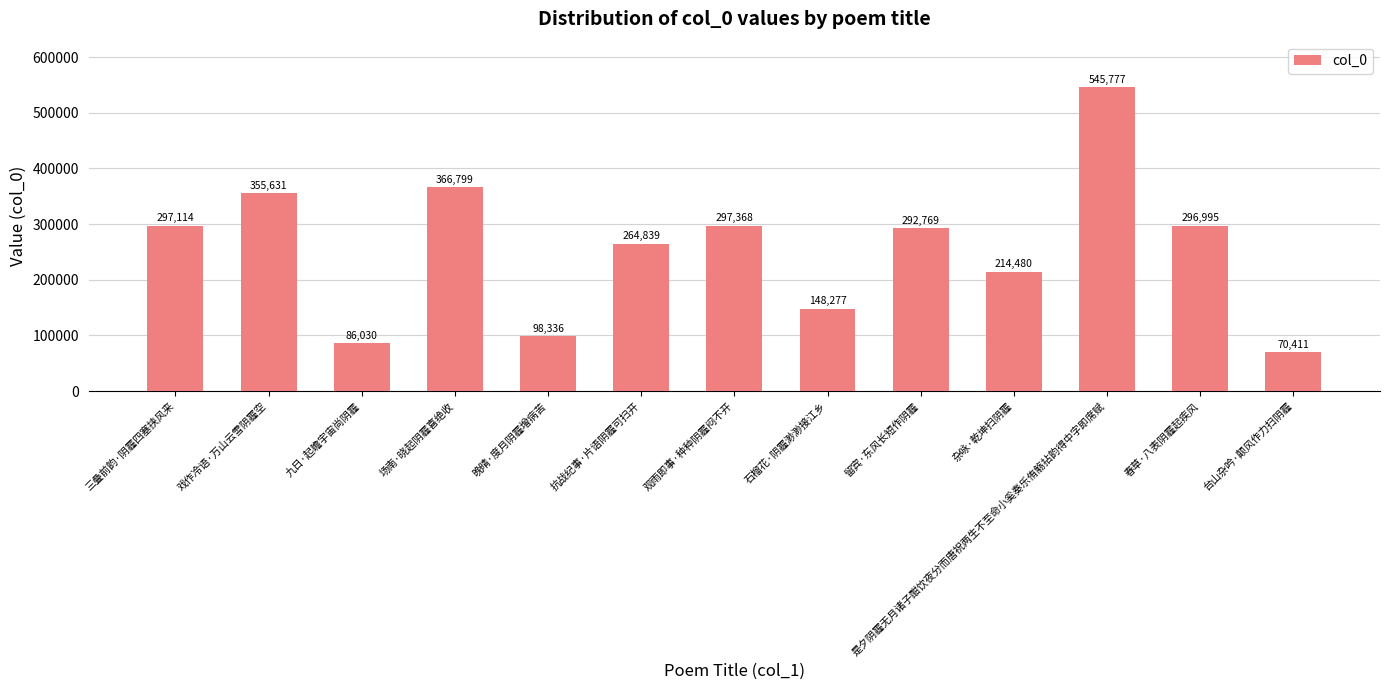

True or false: the data shows 79996 at 杂咏·乾坤扫阴霾.

False